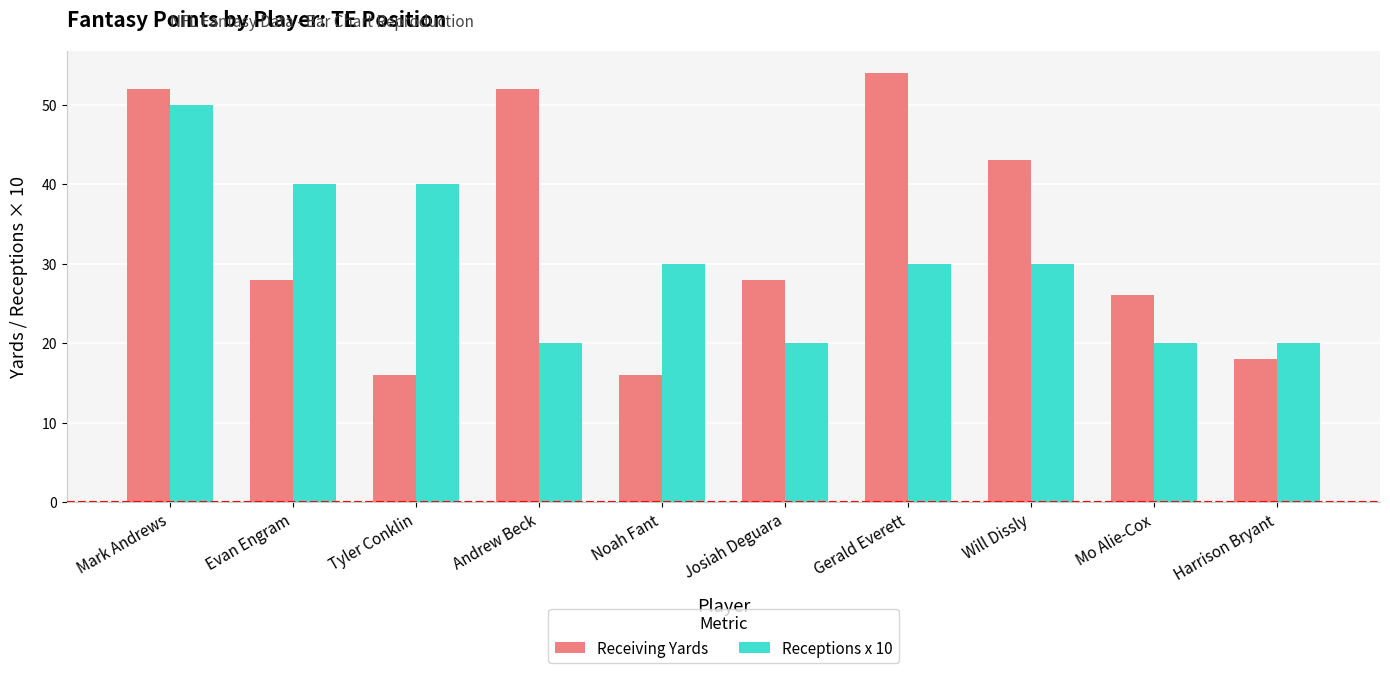

List the series in order of their overall mean, lowest first.

Receptions x 10, Receiving Yards